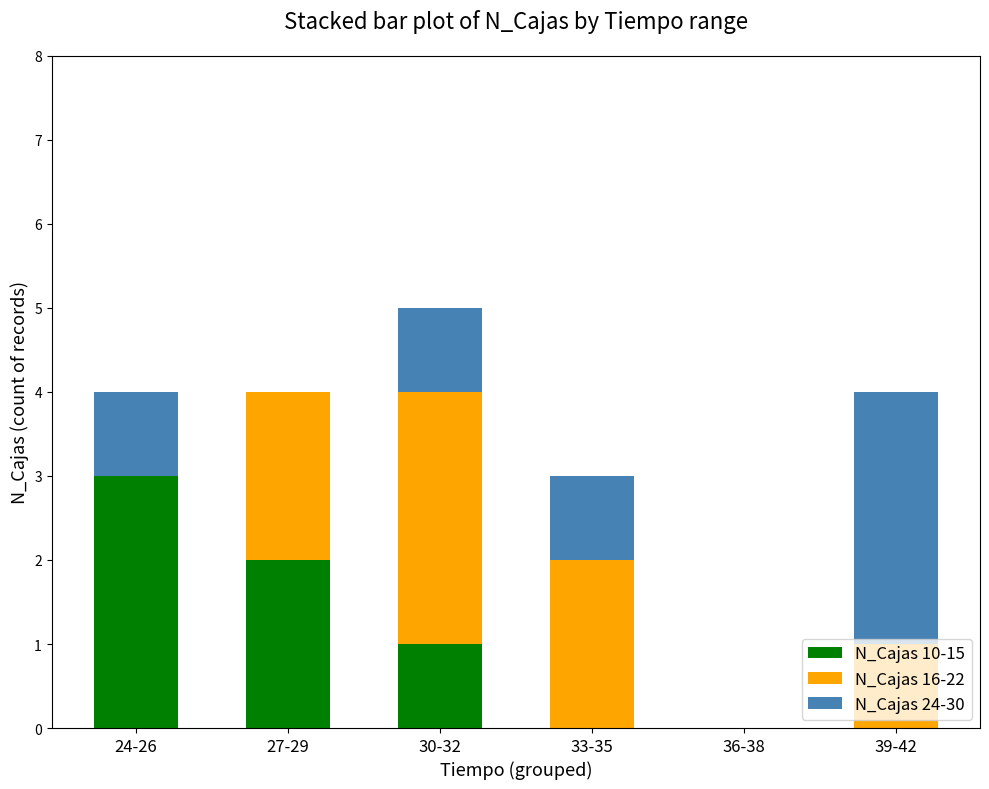

Is it true that N_Cajas 10-15 equals 0 at 33-35?

True